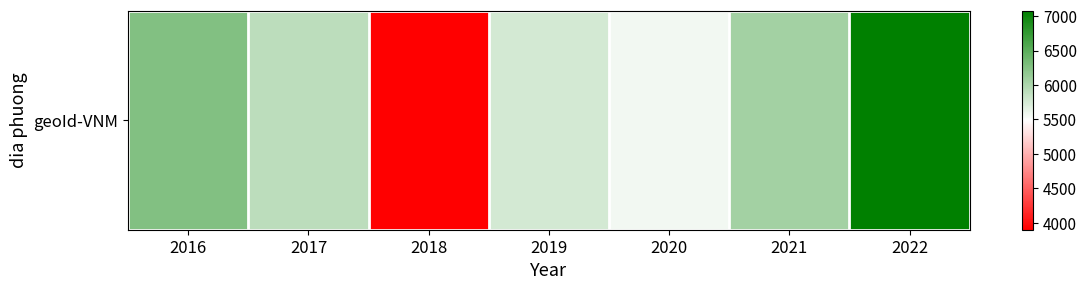

Reading left to right, what are all the values shown in this chart?

6269	5903	3899	5753	5566	6056	7081